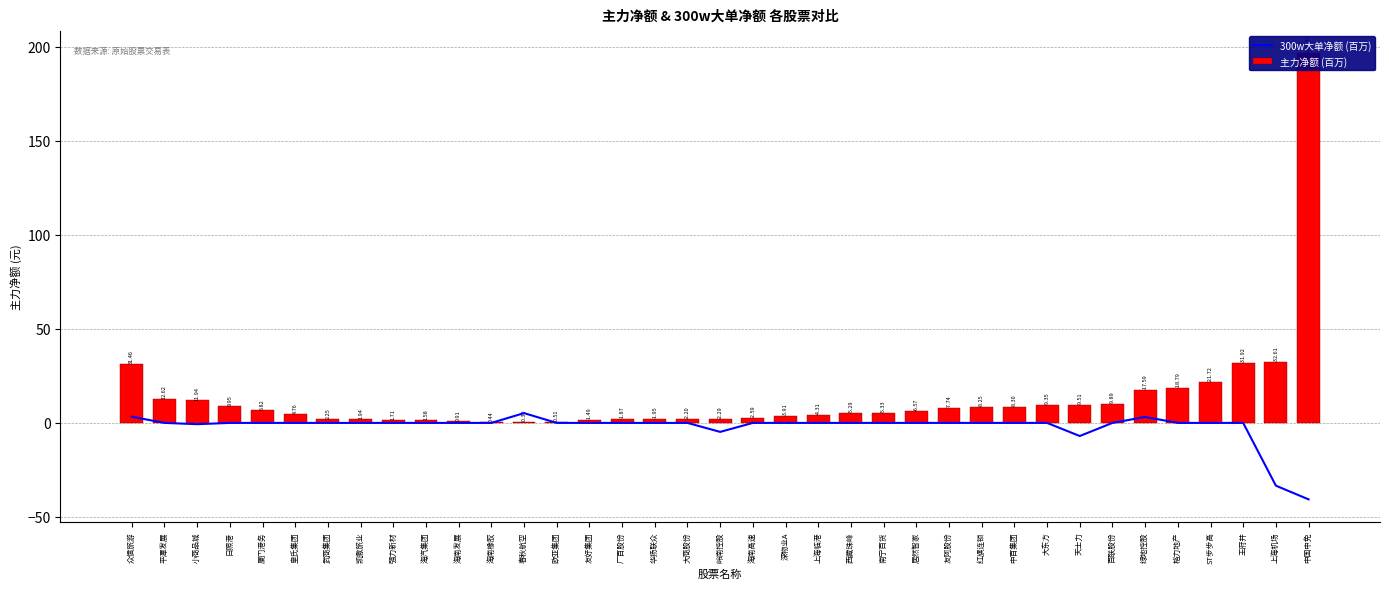

What is the difference between the maximum and minimum values in the 主力净额 (百万) series?

196.2